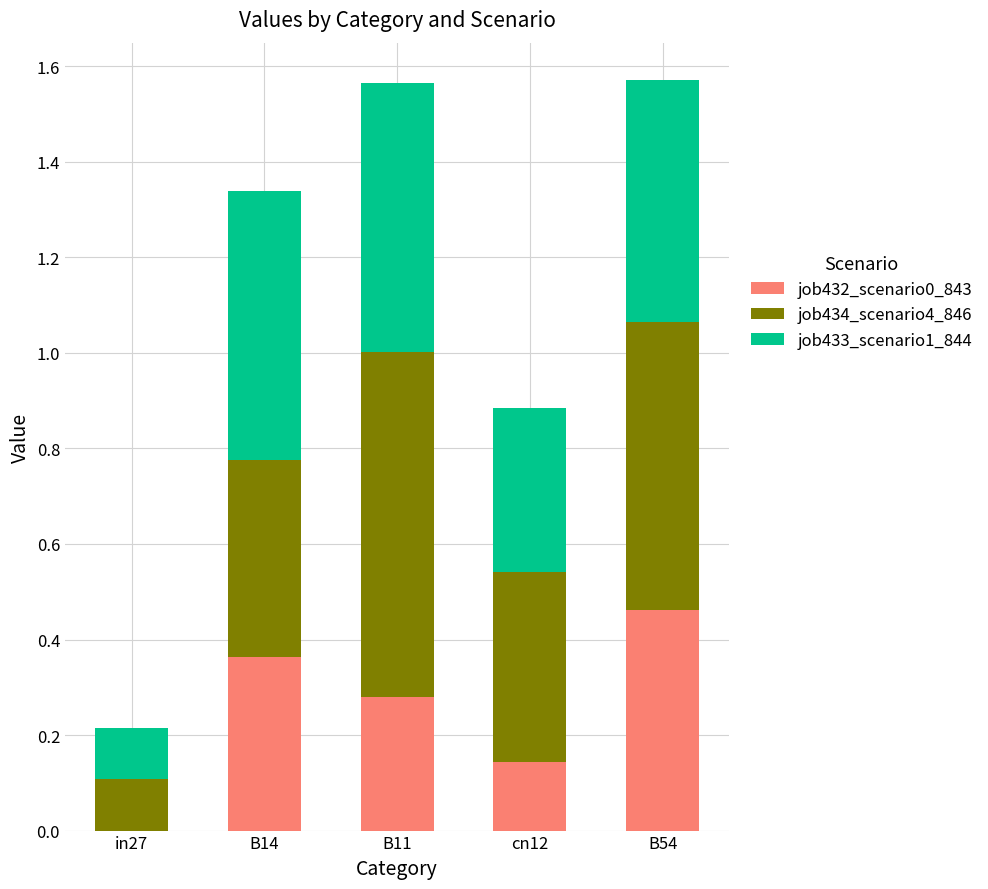

What is the total value across all series at cn12?

0.9